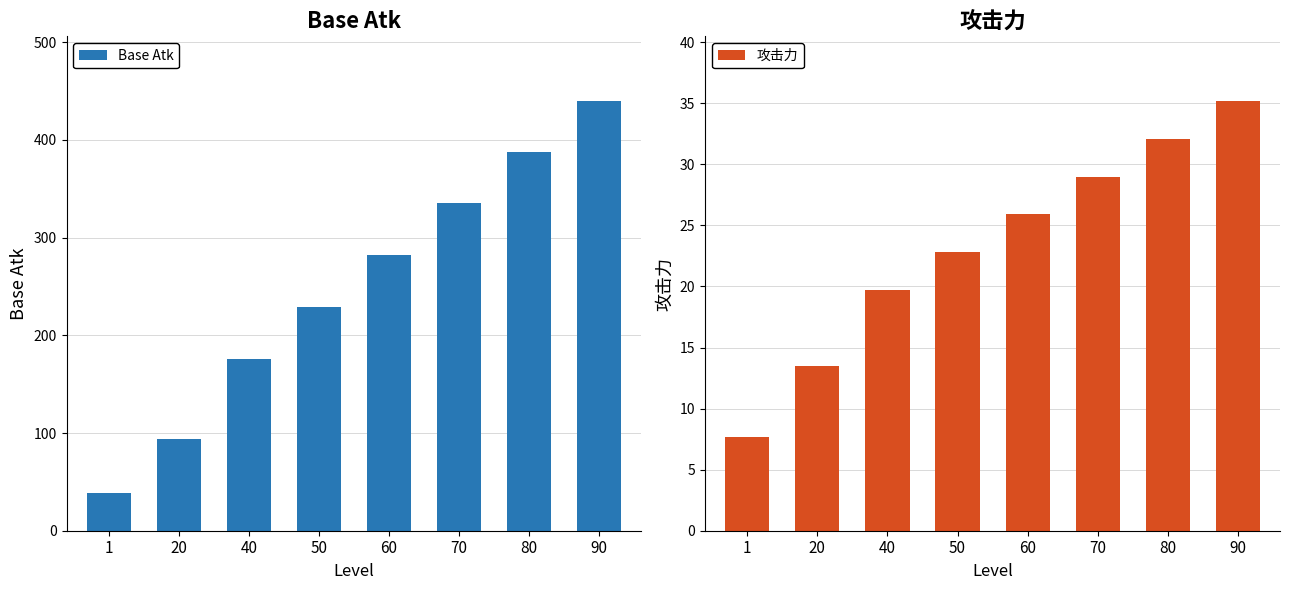

Rank the series by their average value, from highest to lowest.

Base Atk, 攻击力